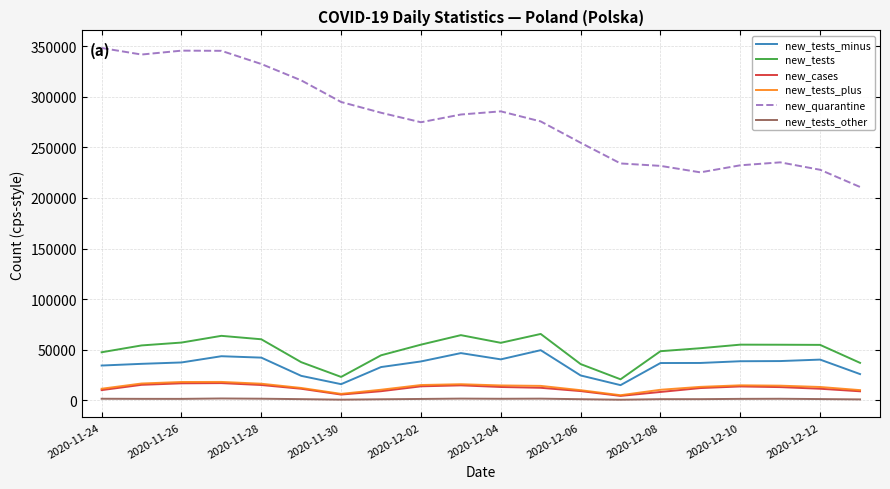

In new_quarantine, how many points are higher than both neighbors (excluding endpoints)?

3